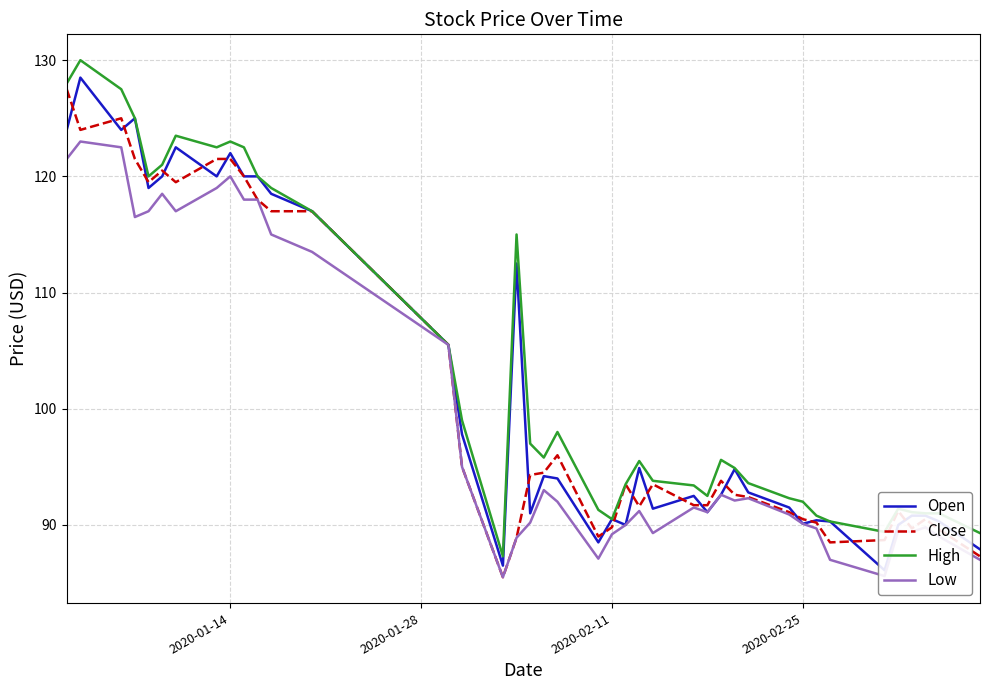

How many lines are shown in the chart?

4